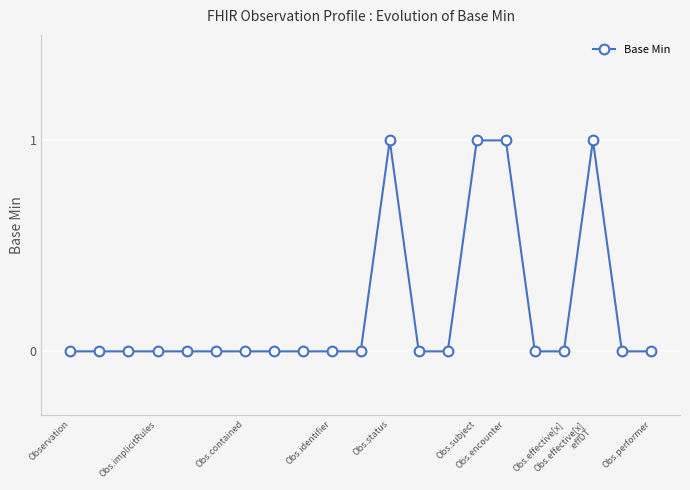

True or false: there are more than 0 points higher than both neighbors.

True